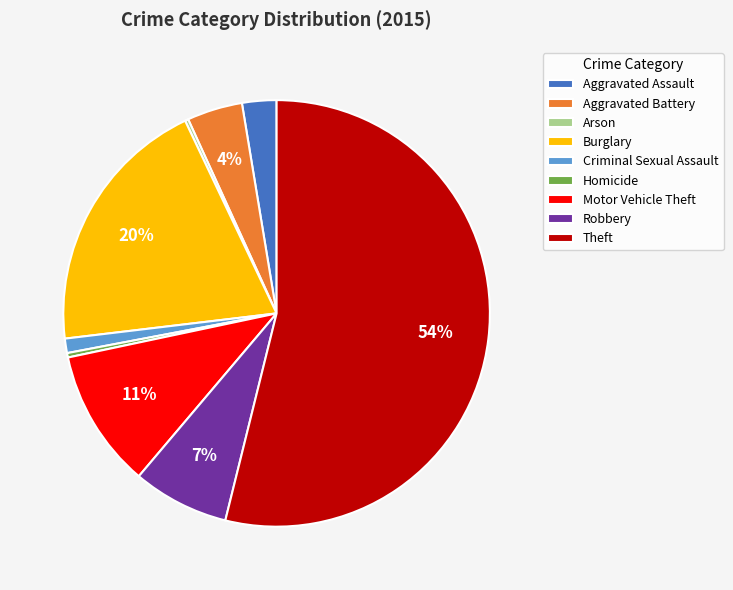

Between Motor Vehicle Theft and Aggravated Assault, which is larger?

Motor Vehicle Theft